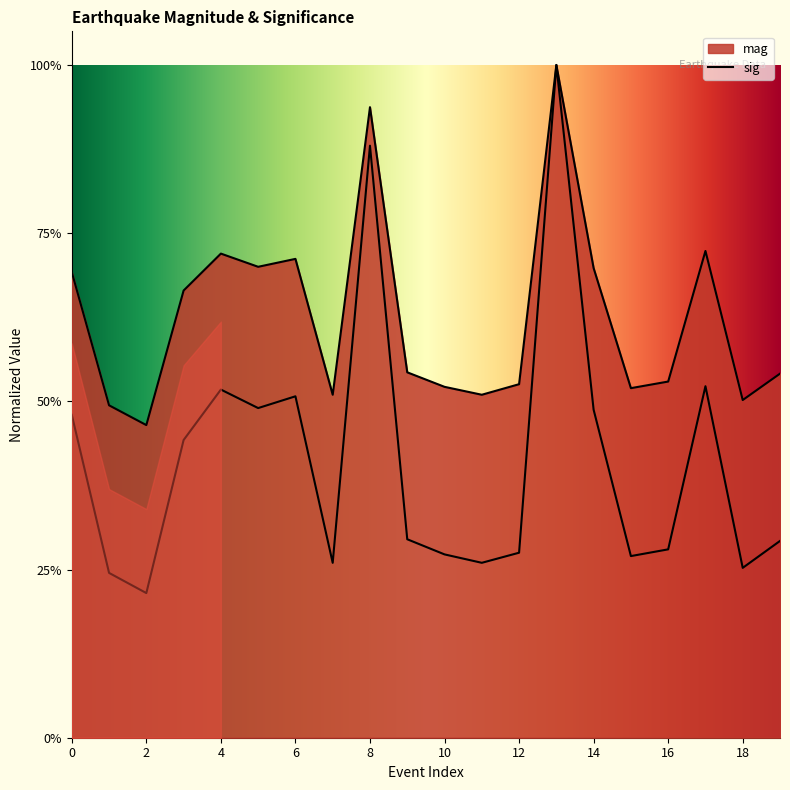

What is the average value of the sig series?

0.4